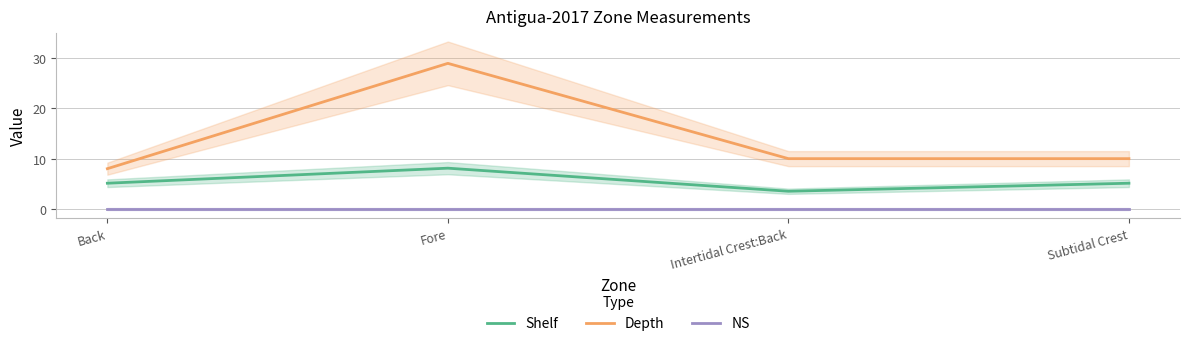

What is the label of the 3rd point from the left?

Intertidal Crest:Back